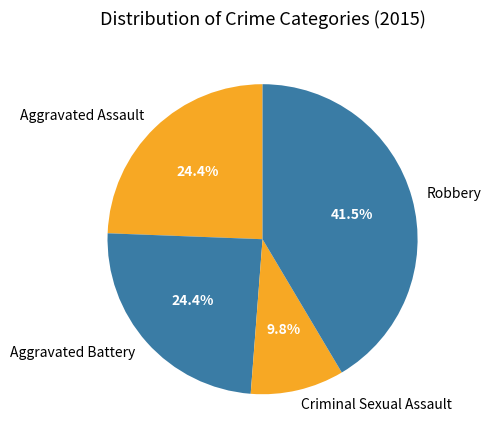

Which slice is the largest?

Robbery